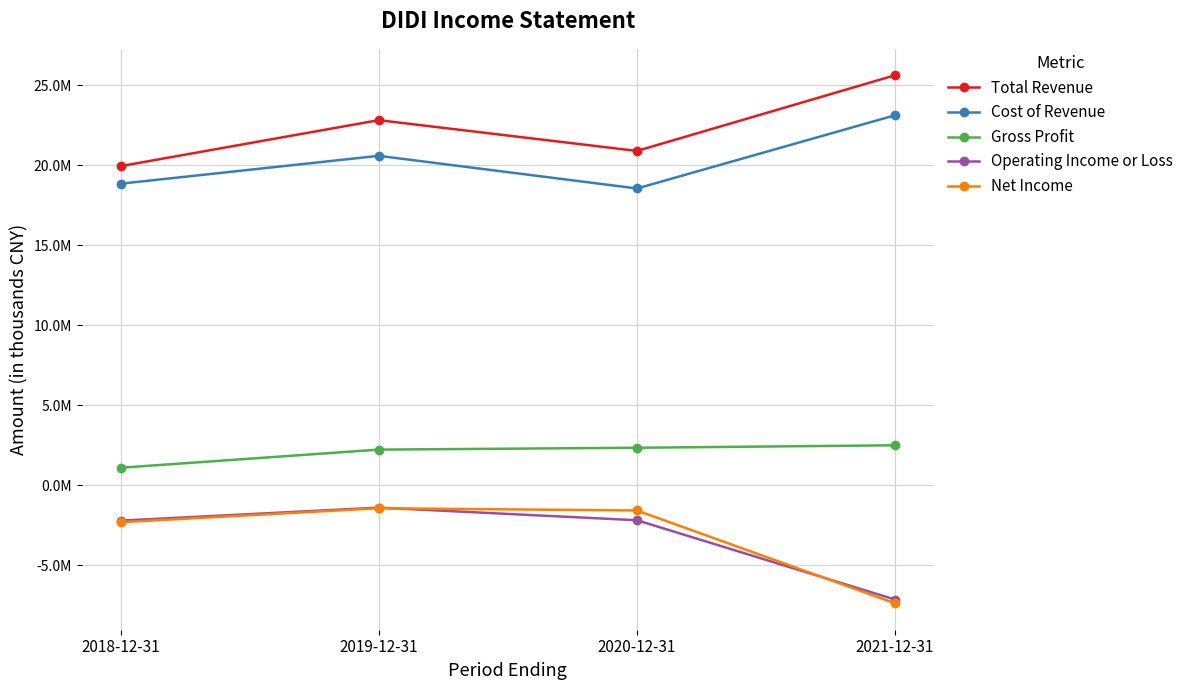

List the series in order of their peak value, lowest first.

Net Income, Operating Income or Loss, Gross Profit, Cost of Revenue, Total Revenue